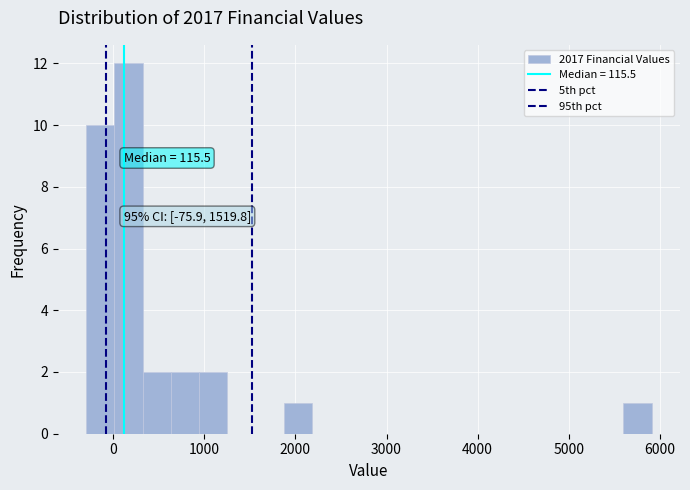

Read against the x-axis, roughly where is the centre of the tallest bar?

200